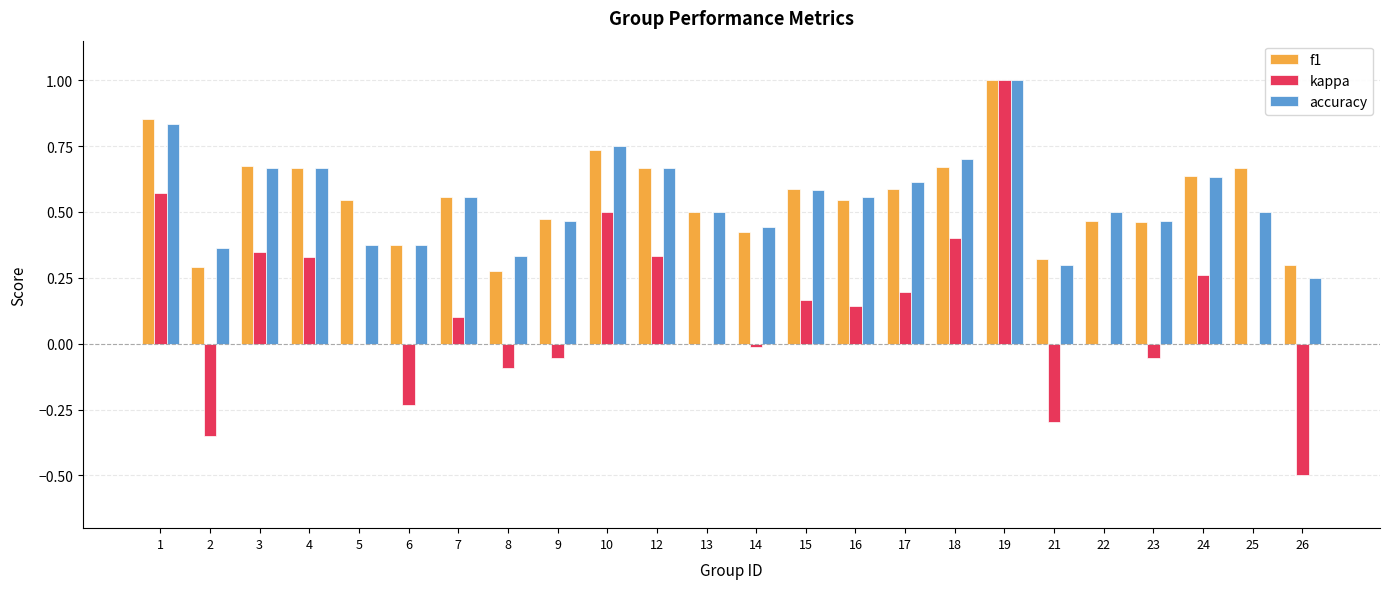

At which category does the chart reach its peak across all series?

19